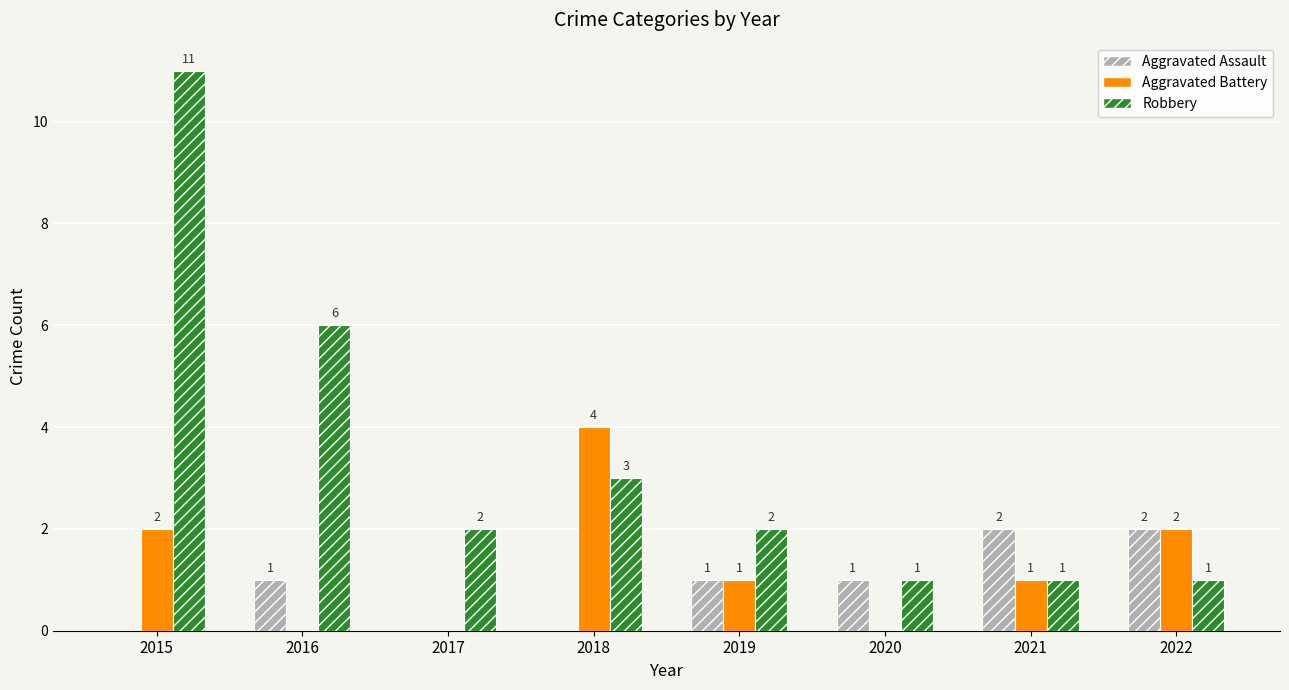

The value of Aggravated Battery at 2019 is 1. True or false?

True